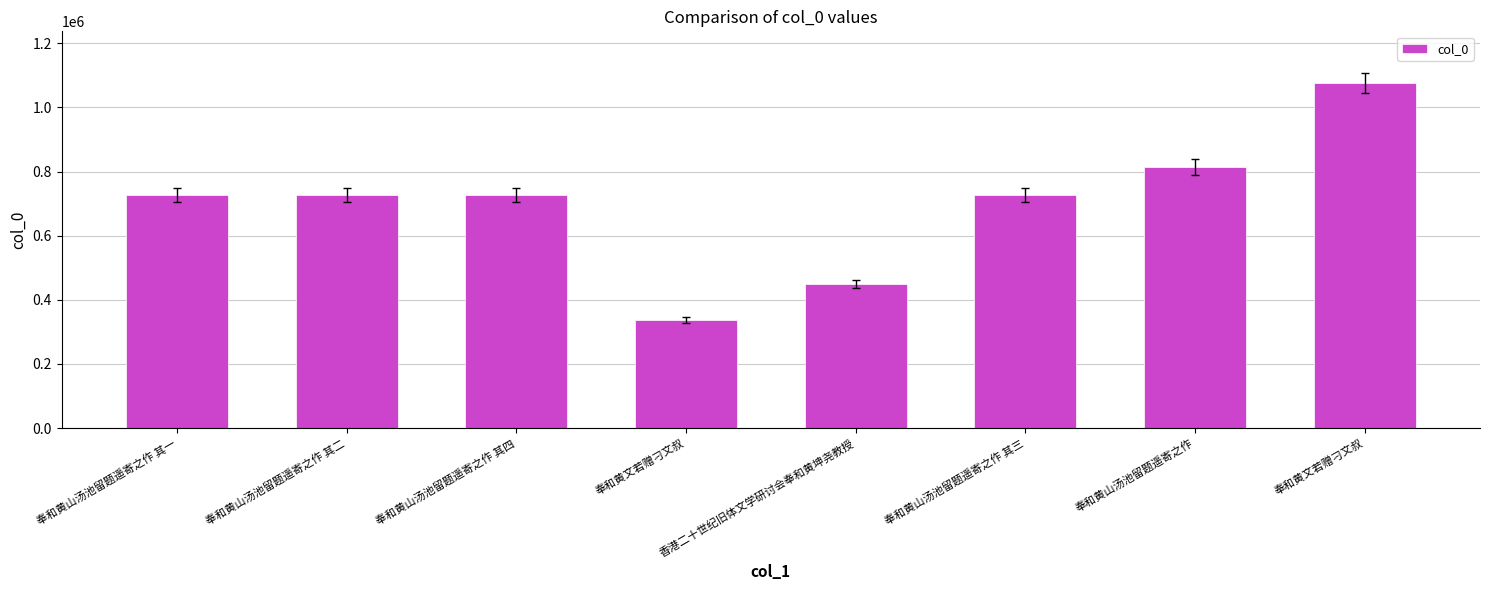

Is it true that the value at 奉和黄山汤池留题遥寄之作 is 815115?

True